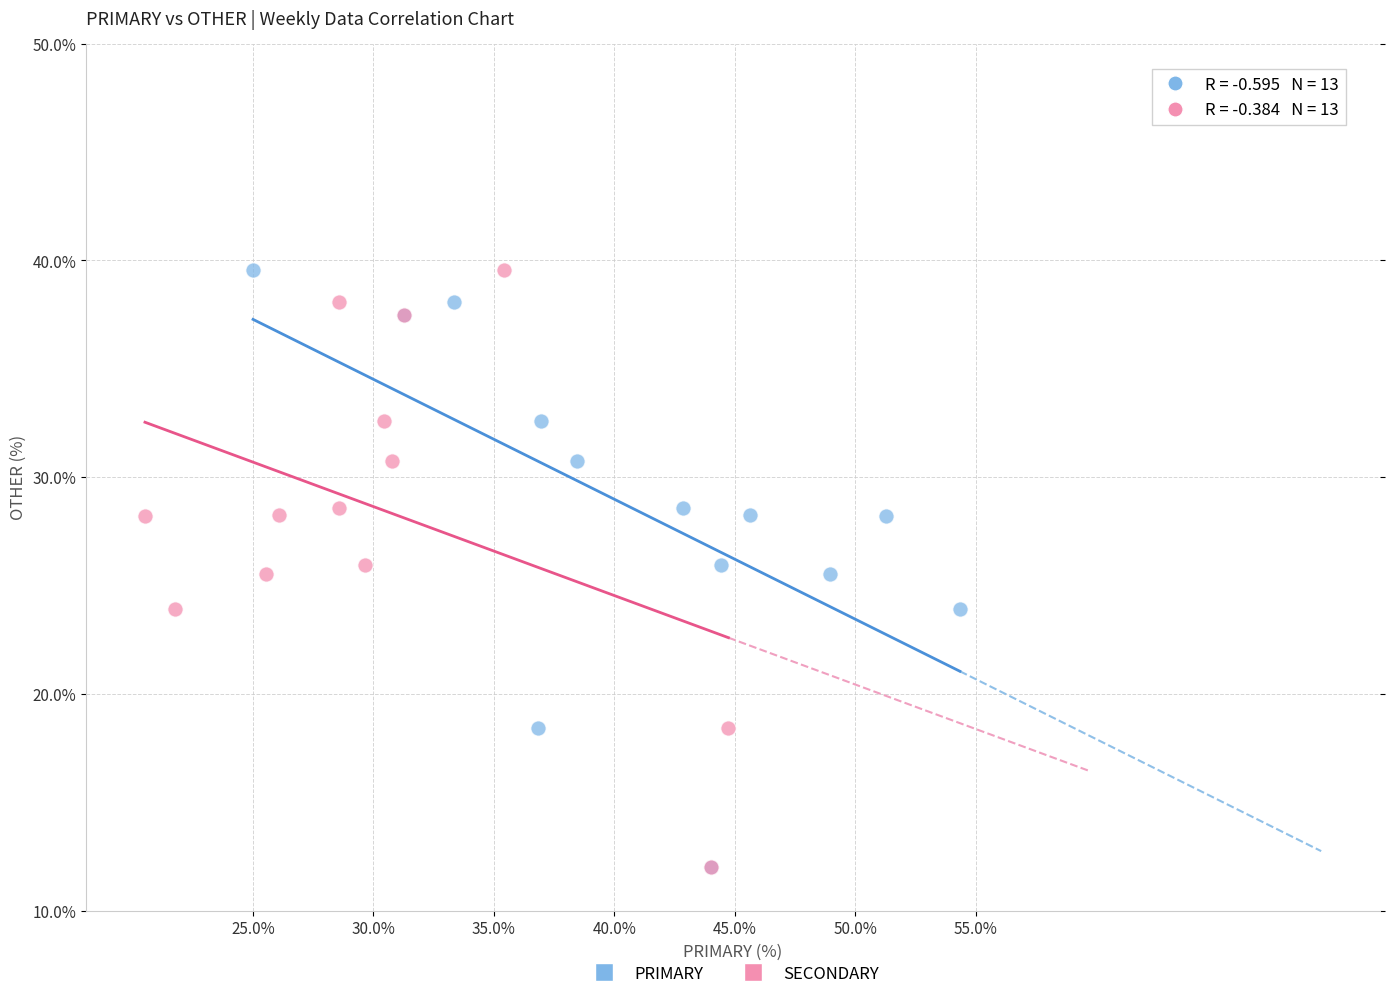

What are all the series names shown in the legend?

PRIMARY, SECONDARY